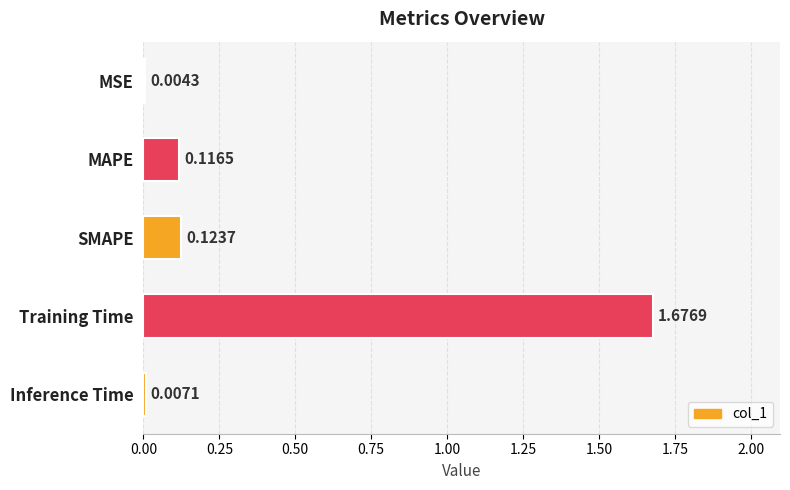

Where is the data nearest to the value 0?

MSE